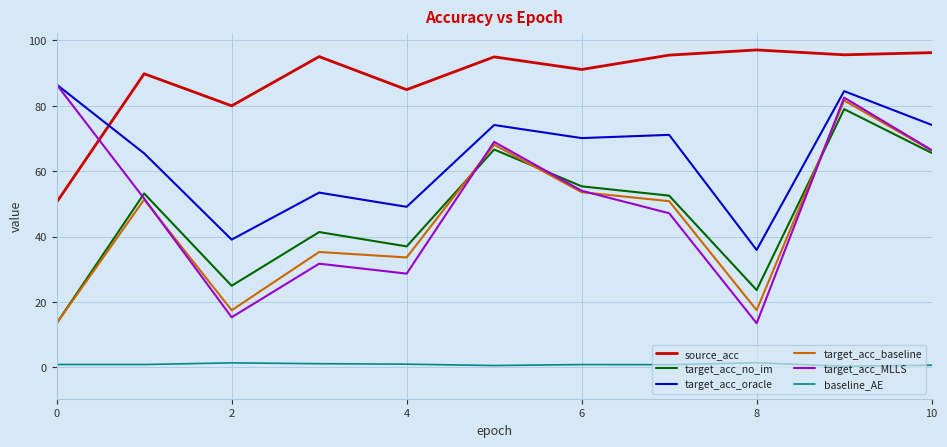

What is the maximum value for target_acc_no_im?

79.0